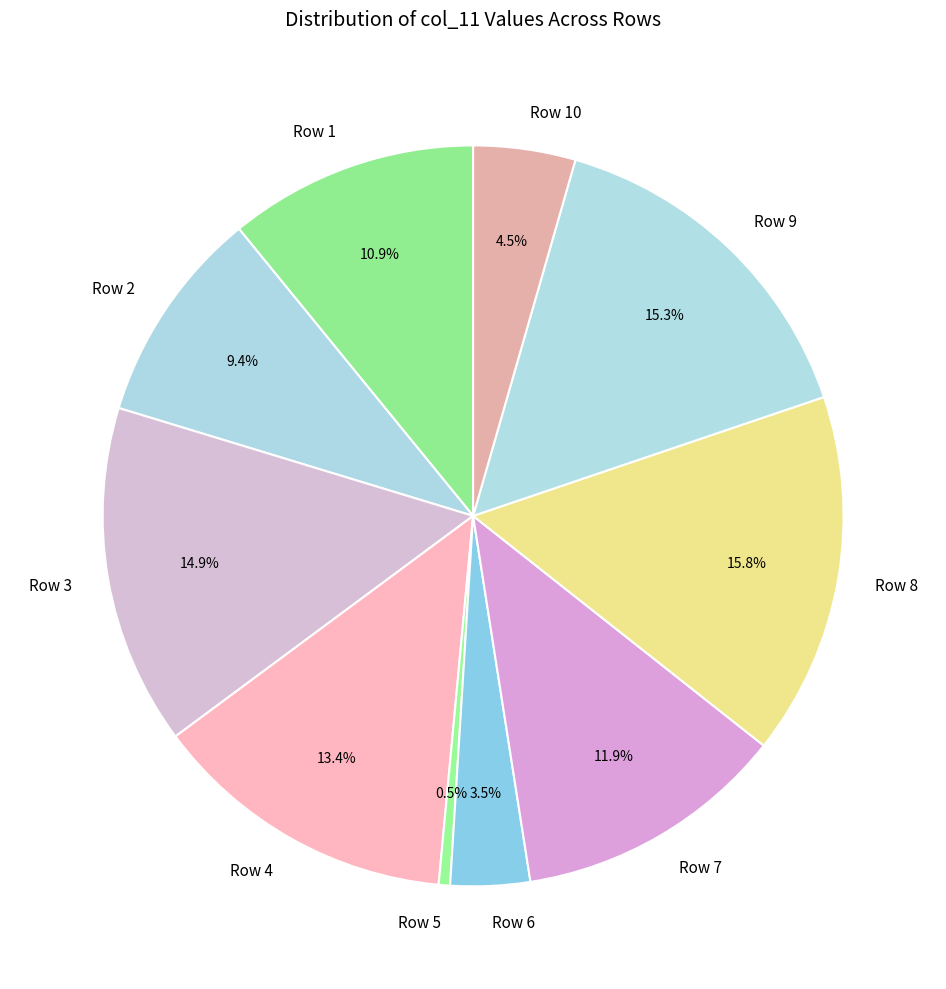

Which category has the smallest portion of the pie?

Row 5